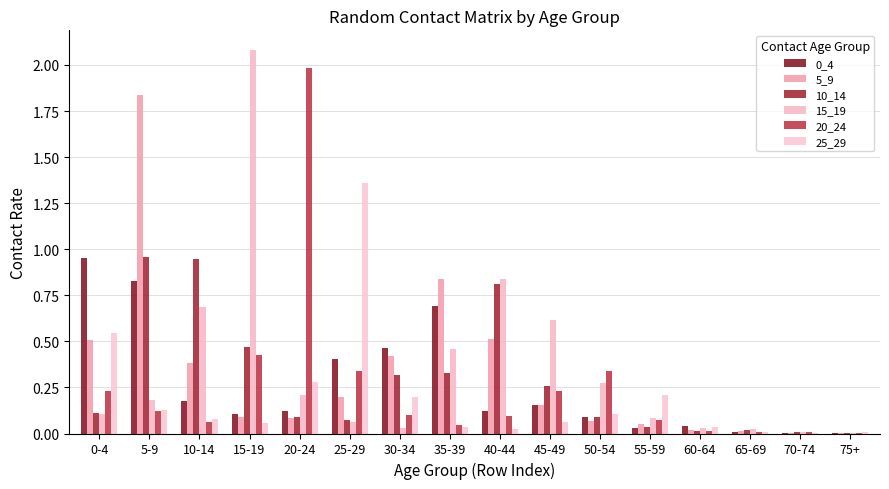

What is the difference between the second highest and second lowest values in the 10_14 series?

0.9